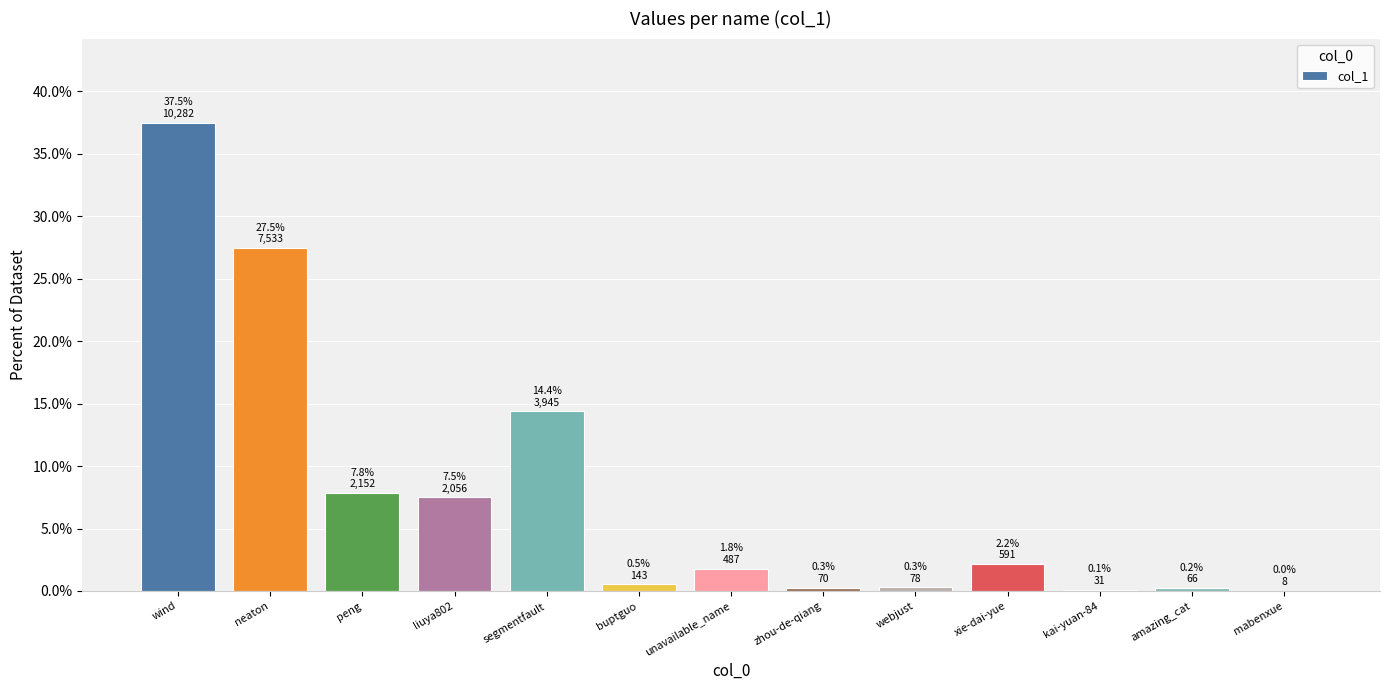

What is the difference between the values at peng and zhou-de-qiang?

7.6